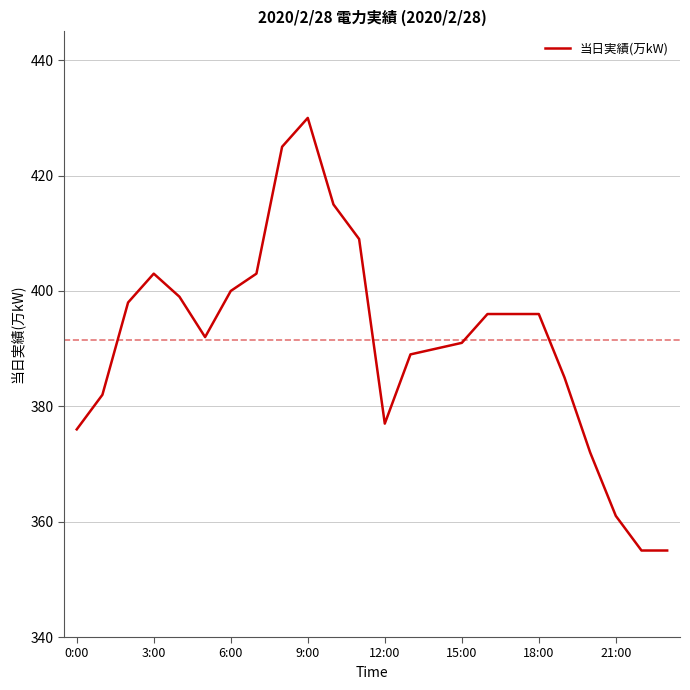

What is the smallest value displayed?

355